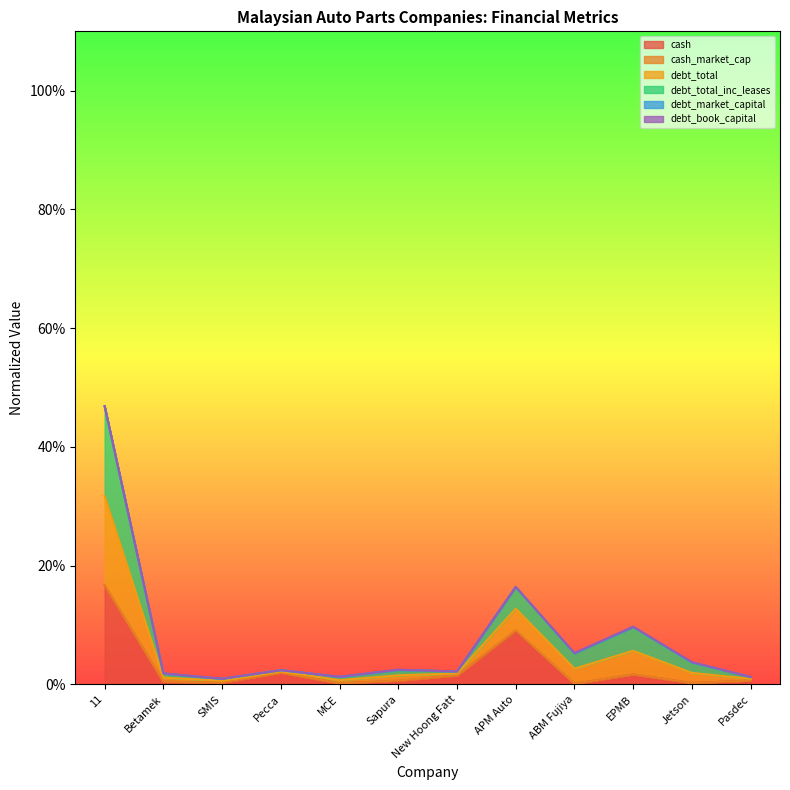

What is the total value across all series at ABM Fujiya?

0.1